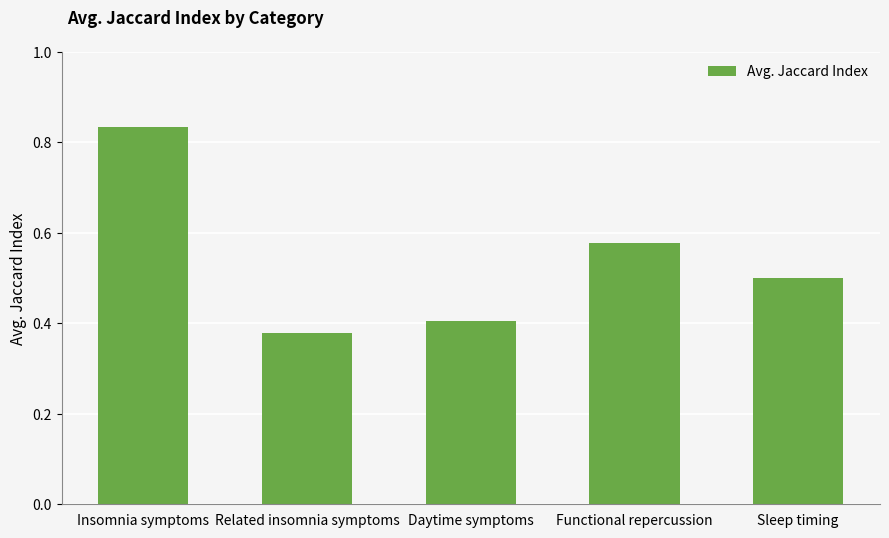

Between Insomnia symptoms and Sleep timing, which is larger?

Insomnia symptoms